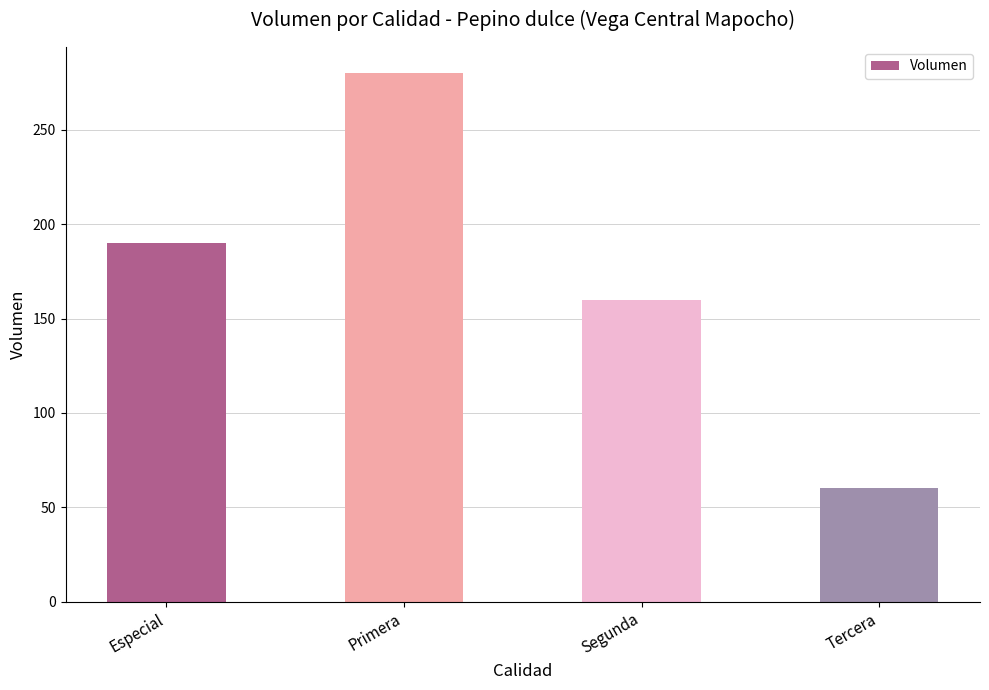

List the labels in order of value, largest first.

Primera, Especial, Segunda, Tercera